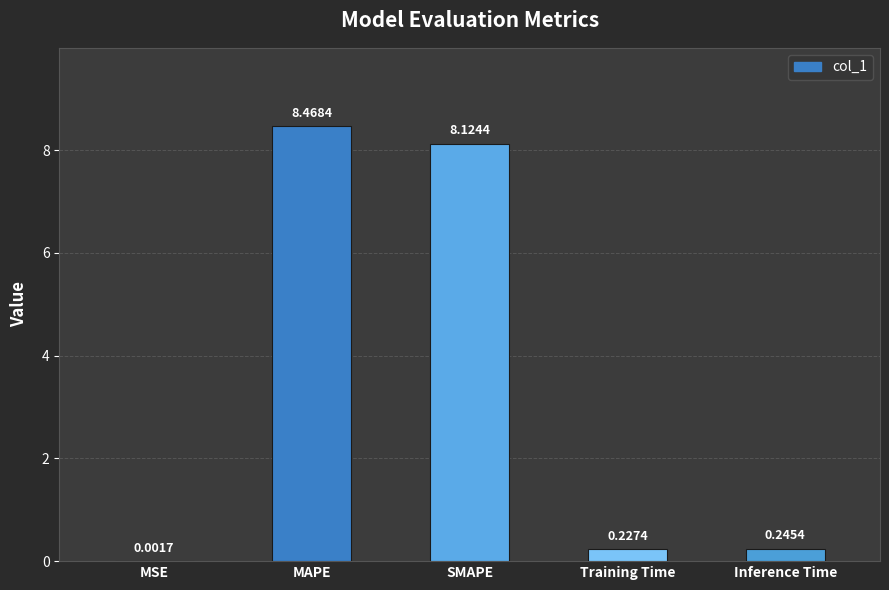

What is the sum of the values at MSE and MAPE?

8.5